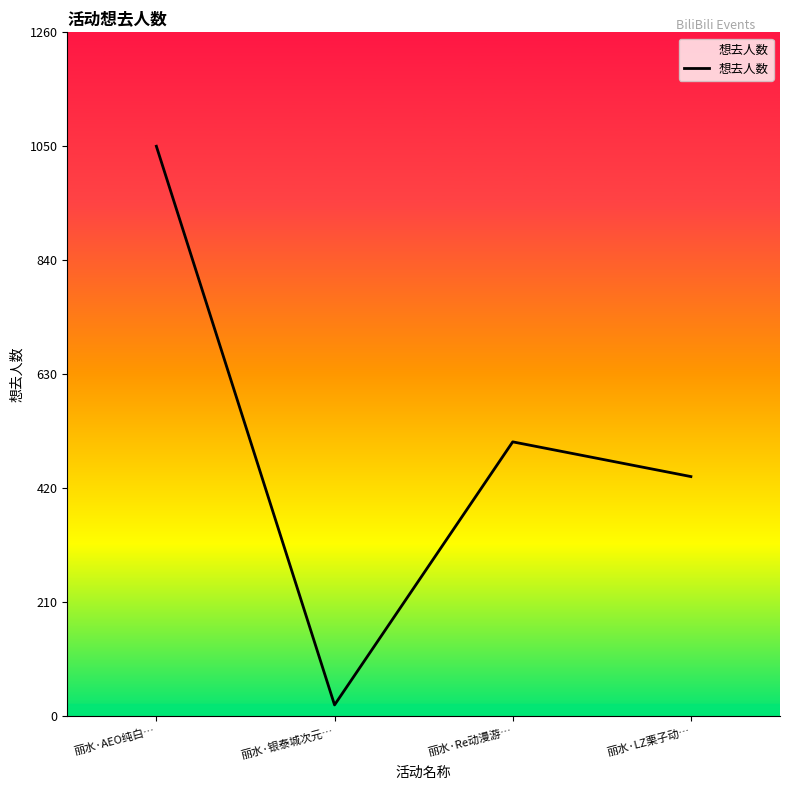

Rank the categories by value from lowest to highest.

丽水·银泰城次元…, 丽水·LZ栗子动…, 丽水·Re动漫游…, 丽水·AEO纯白…